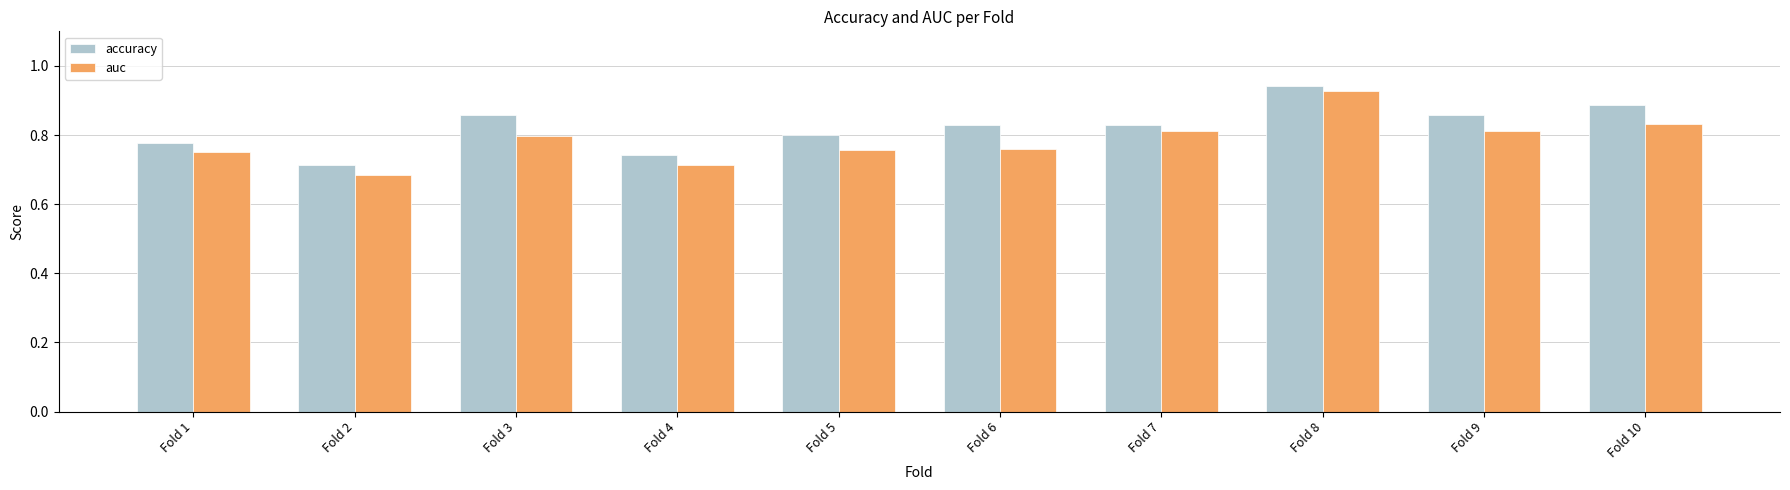

Which category has the highest value in the auc series?

Fold 8